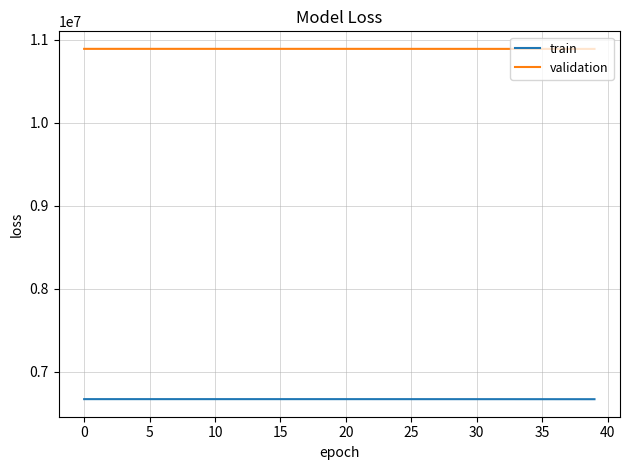

Rank the series by their maximum value, from highest to lowest.

validation, train